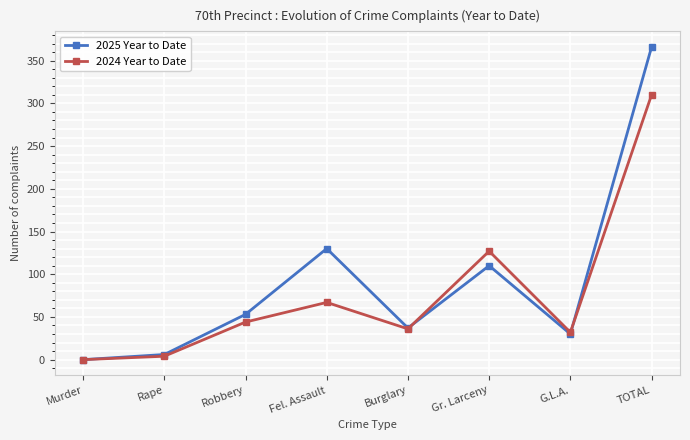

Rank the series by their average value, from highest to lowest.

2025 Year to Date, 2024 Year to Date